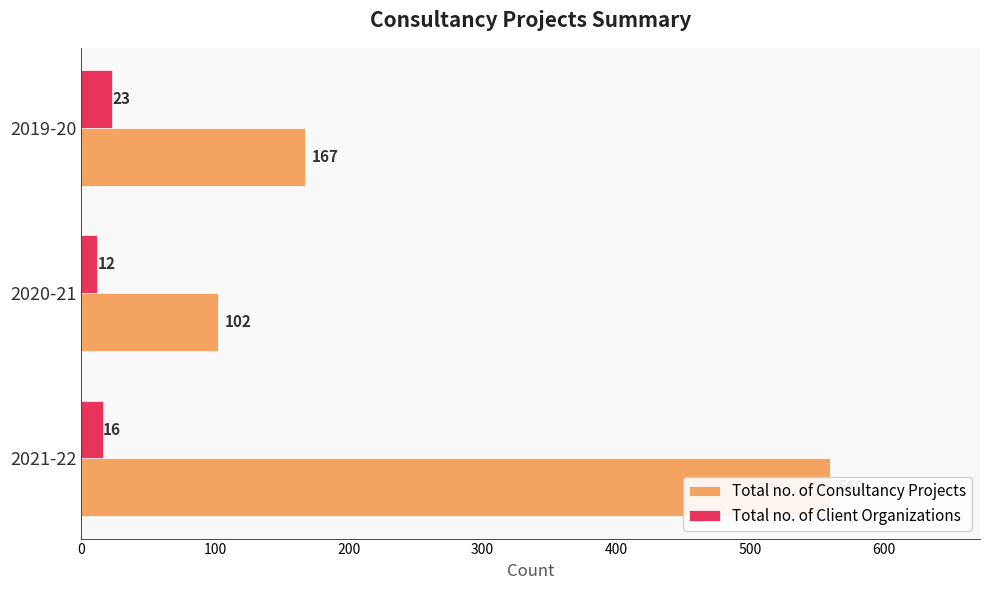

What is the value of the Total no. of Consultancy Projects bar at the 1st from the left?

560